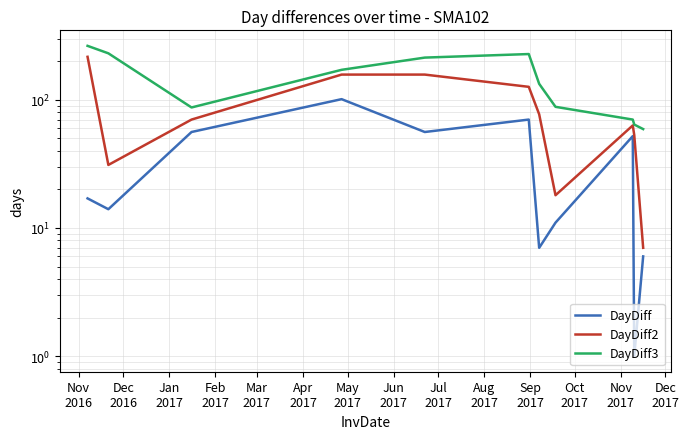

What are all the series names shown in the legend?

DayDiff, DayDiff2, DayDiff3